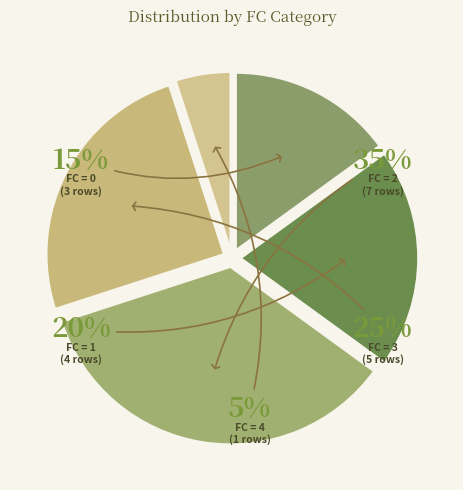

How many slices are in this pie chart?

5